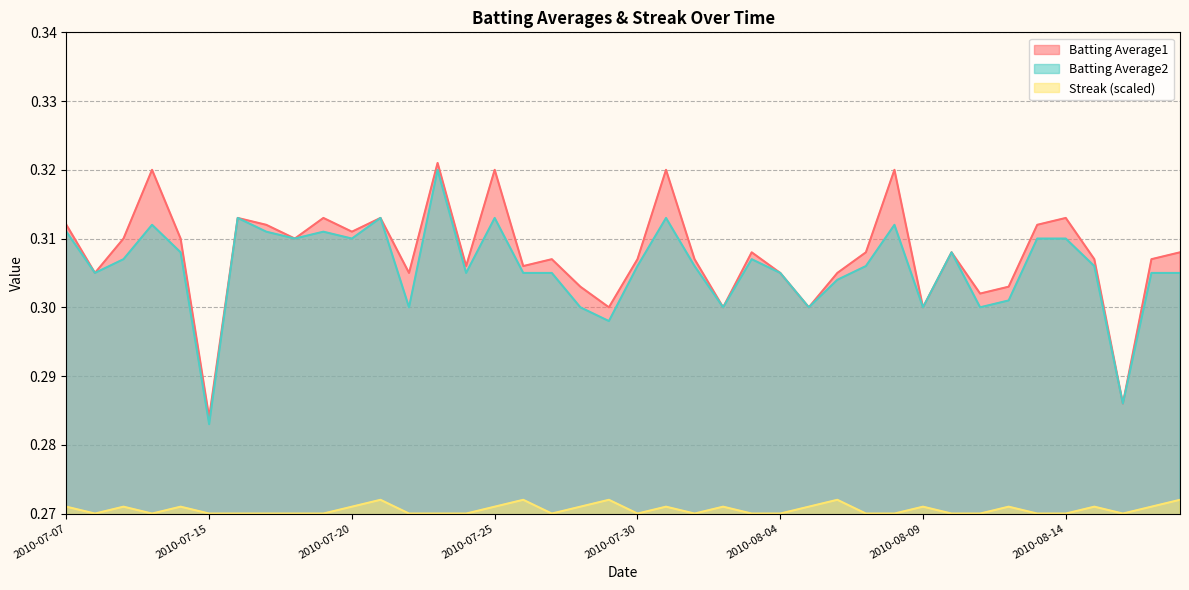

Reading left to right, extract all data points from this chart.

Batting Average1: 2010-07-07=0.3	2010-07-08=0.3	2010-07-09=0.3	2010-07-10=0.3	2010-07-11=0.3	2010-07-15=0.3	2010-07-16=0.3	2010-07-17=0.3	2010-07-18=0.3	2010-07-19=0.3	2010-07-20=0.3	2010-07-21=0.3	2010-07-22=0.3	2010-07-23=0.3	2010-07-24=0.3	2010-07-25=0.3	2010-07-26=0.3	2010-07-27=0.3	2010-07-28=0.3	2010-07-29=0.3	2010-07-30=0.3	2010-07-31=0.3	2010-08-01=0.3	2010-08-02=0.3	2010-08-03=0.3	2010-08-04=0.3	2010-08-05=0.3	2010-08-06=0.3	2010-08-07=0.3	2010-08-08=0.3	2010-08-09=0.3	2010-08-10=0.3	2010-08-11=0.3	2010-08-12=0.3	2010-08-13=0.3	2010-08-14=0.3	2010-08-15=0.3	2010-08-16=0.3	2010-08-17=0.3	2010-08-18=0.3
Batting Average2: 2010-07-07=0.3	2010-07-08=0.3	2010-07-09=0.3	2010-07-10=0.3	2010-07-11=0.3	2010-07-15=0.3	2010-07-16=0.3	2010-07-17=0.3	2010-07-18=0.3	2010-07-19=0.3	2010-07-20=0.3	2010-07-21=0.3	2010-07-22=0.3	2010-07-23=0.3	2010-07-24=0.3	2010-07-25=0.3	2010-07-26=0.3	2010-07-27=0.3	2010-07-28=0.3	2010-07-29=0.3	2010-07-30=0.3	2010-07-31=0.3	2010-08-01=0.3	2010-08-02=0.3	2010-08-03=0.3	2010-08-04=0.3	2010-08-05=0.3	2010-08-06=0.3	2010-08-07=0.3	2010-08-08=0.3	2010-08-09=0.3	2010-08-10=0.3	2010-08-11=0.3	2010-08-12=0.3	2010-08-13=0.3	2010-08-14=0.3	2010-08-15=0.3	2010-08-16=0.3	2010-08-17=0.3	2010-08-18=0.3
Streak: 2010-07-07=0.3	2010-07-08=0.3	2010-07-09=0.3	2010-07-10=0.3	2010-07-11=0.3	2010-07-15=0.3	2010-07-16=0.3	2010-07-17=0.3	2010-07-18=0.3	2010-07-19=0.3	2010-07-20=0.3	2010-07-21=0.3	2010-07-22=0.3	2010-07-23=0.3	2010-07-24=0.3	2010-07-25=0.3	2010-07-26=0.3	2010-07-27=0.3	2010-07-28=0.3	2010-07-29=0.3	2010-07-30=0.3	2010-07-31=0.3	2010-08-01=0.3	2010-08-02=0.3	2010-08-03=0.3	2010-08-04=0.3	2010-08-05=0.3	2010-08-06=0.3	2010-08-07=0.3	2010-08-08=0.3	2010-08-09=0.3	2010-08-10=0.3	2010-08-11=0.3	2010-08-12=0.3	2010-08-13=0.3	2010-08-14=0.3	2010-08-15=0.3	2010-08-16=0.3	2010-08-17=0.3	2010-08-18=0.3